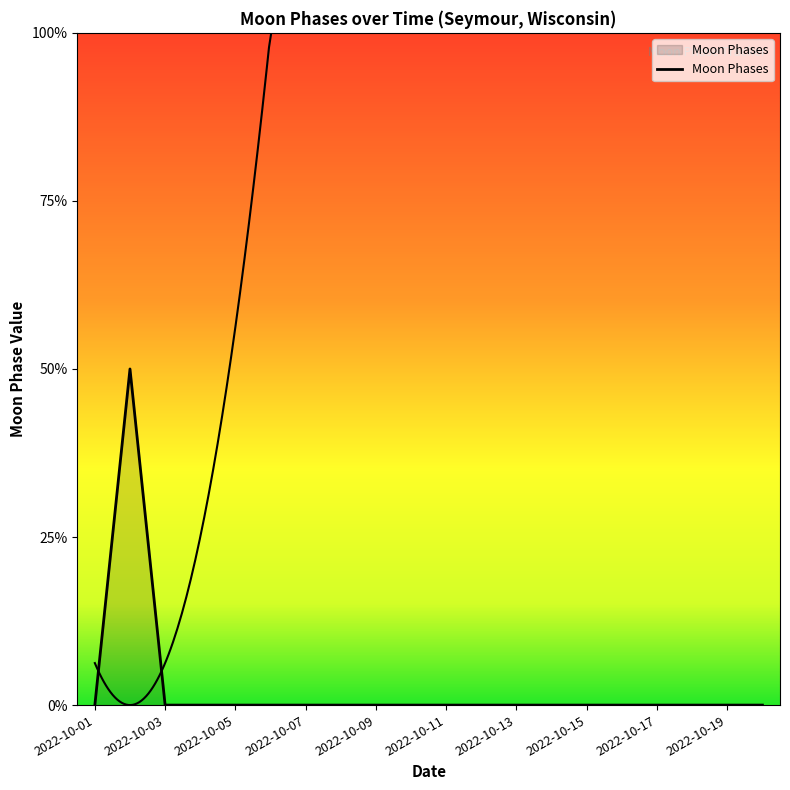

How many lines are shown in the chart?

1